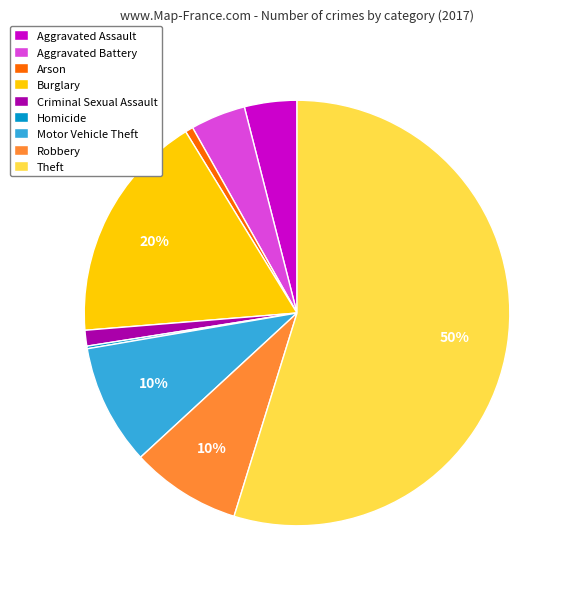

Rank the categories by value from lowest to highest.

Homicide, Arson, Criminal Sexual Assault, Aggravated Assault, Aggravated Battery, Robbery, Motor Vehicle Theft, Burglary, Theft